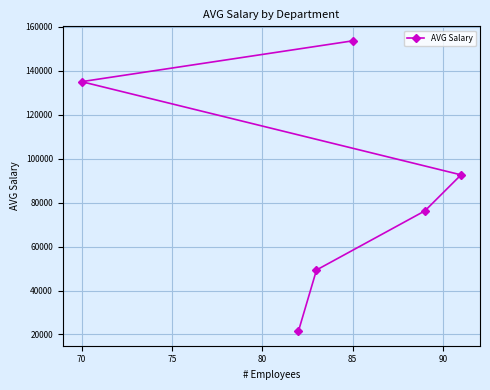

True or false: the data has more than 0 interior local peaks.

False